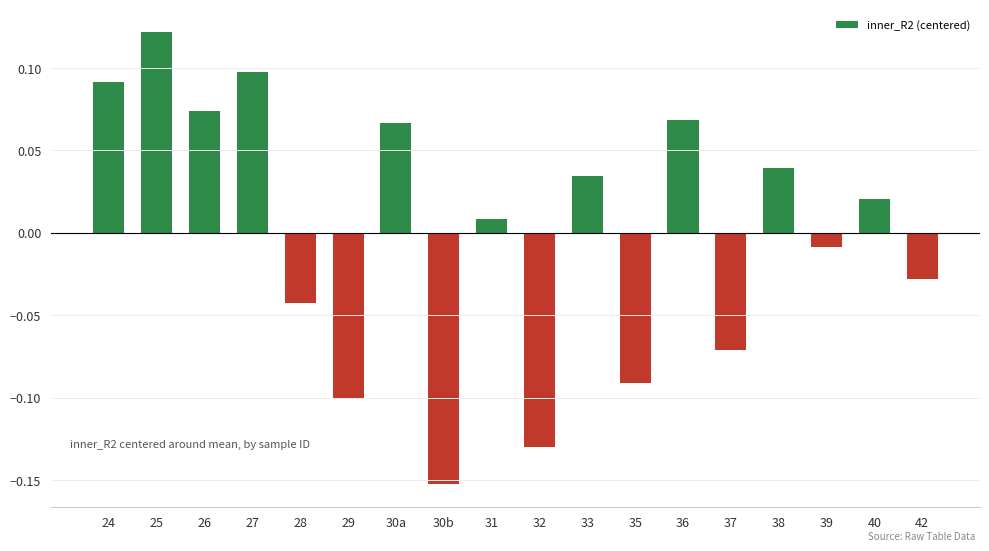

Which label corresponds to the smallest value in the chart?

30b